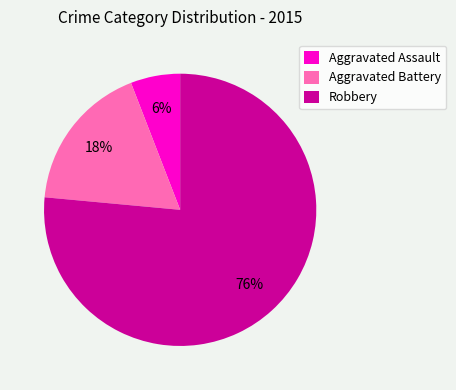

True or false: Aggravated Assault accounts for 13% of the total.

False